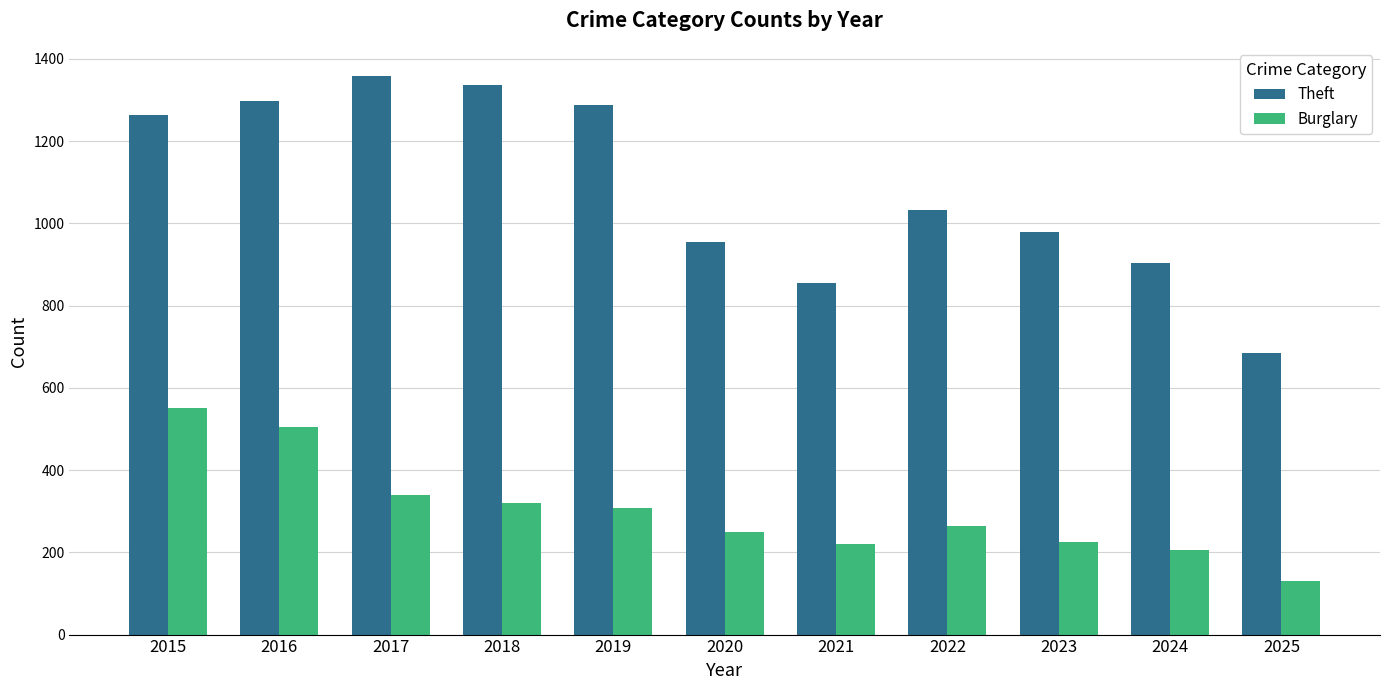

What is the spread (max minus min) of values at 2020?

704